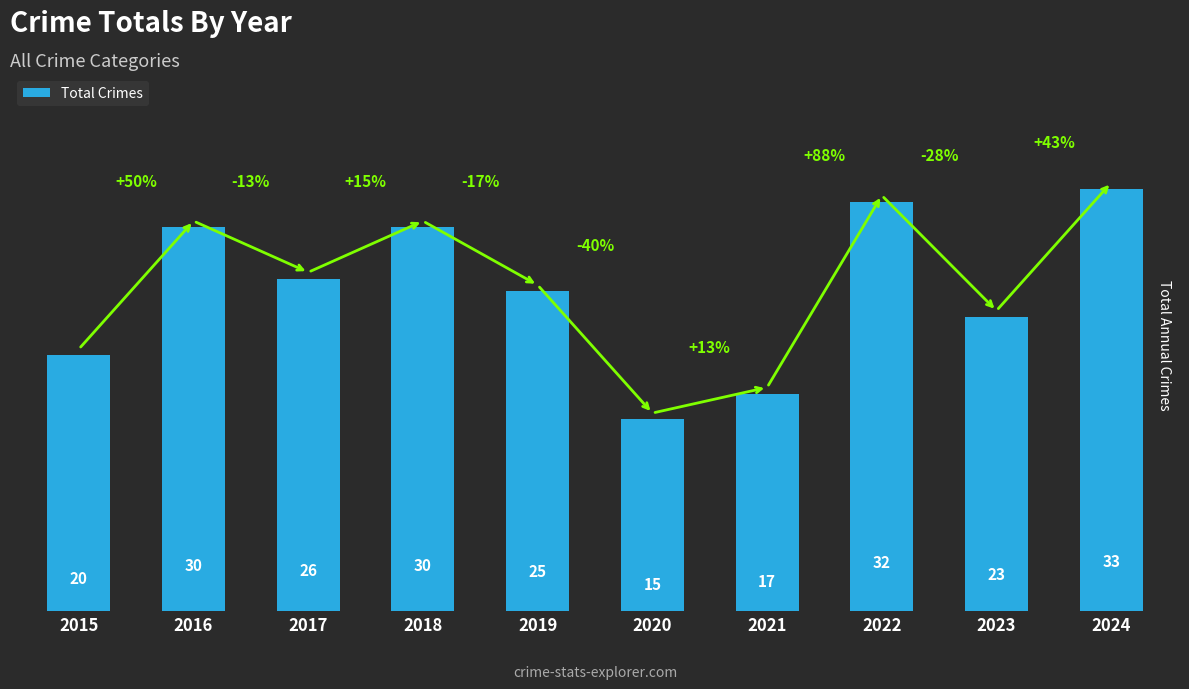

Where does the data first go above 26?

2016